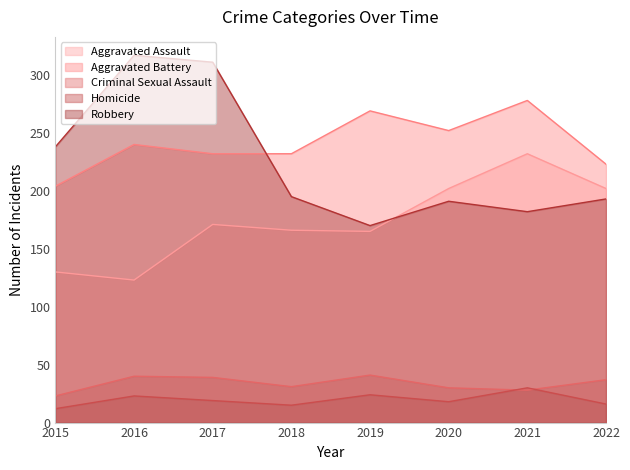

What is the value of the Robbery point at the 2nd from the left?

317